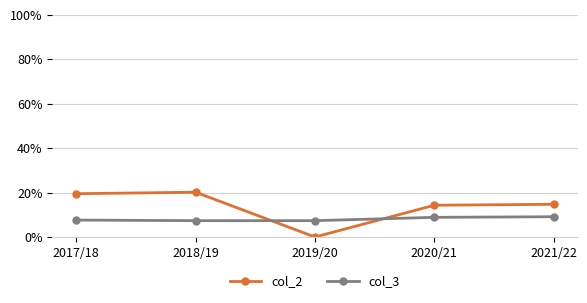

Reading right to left, list all the values displayed in this chart.

col_2: 2021/22=0.1	2020/21=0.1	2019/20=0.0	2018/19=0.2	2017/18=0.2
col_3: 2021/22=0.1	2020/21=0.1	2019/20=0.1	2018/19=0.1	2017/18=0.1